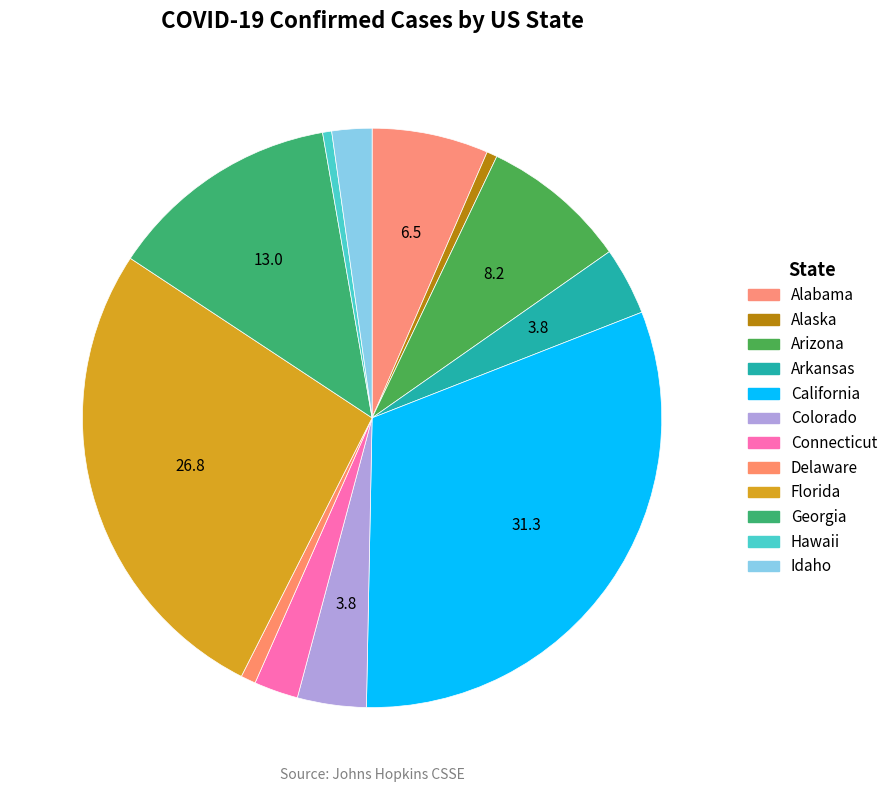

Combined, what portion of the pie is Connecticut and Florida?

29.3%